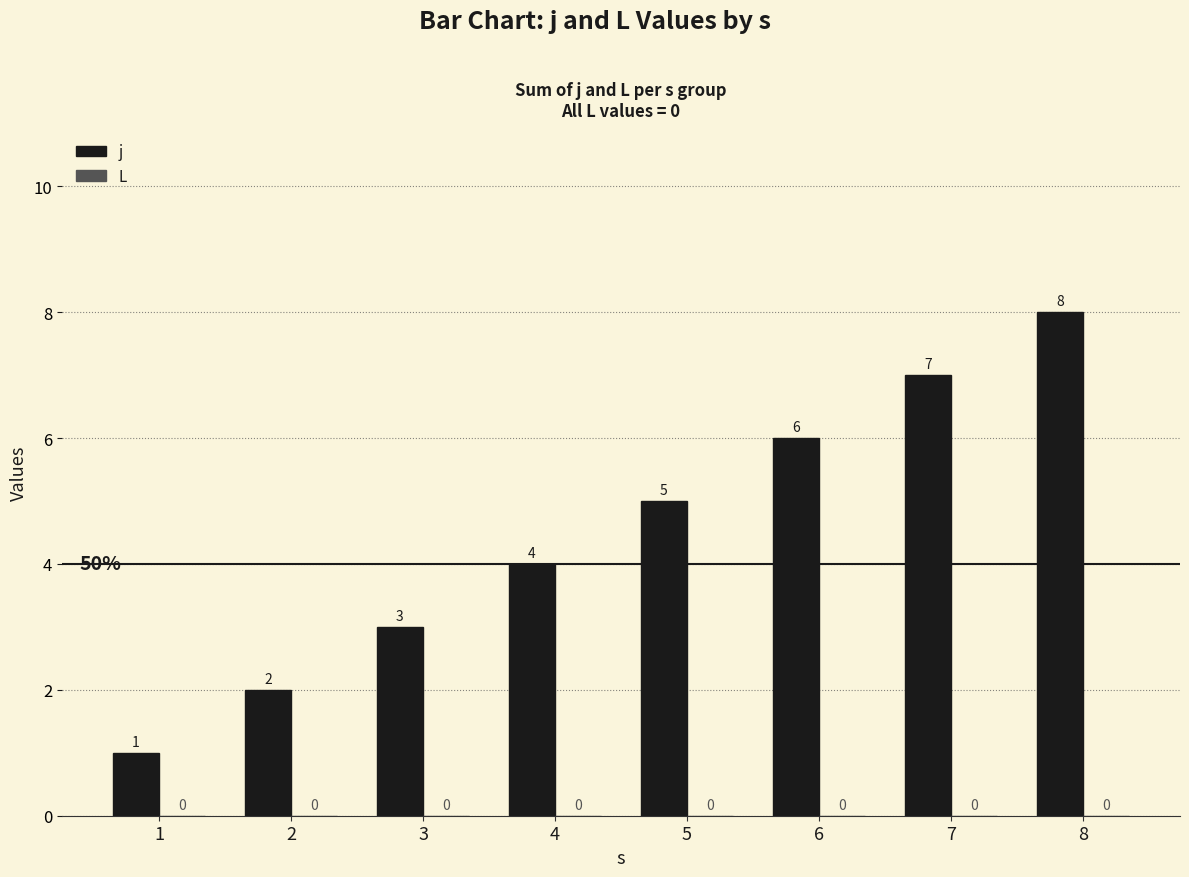

Are the bars horizontal?

No